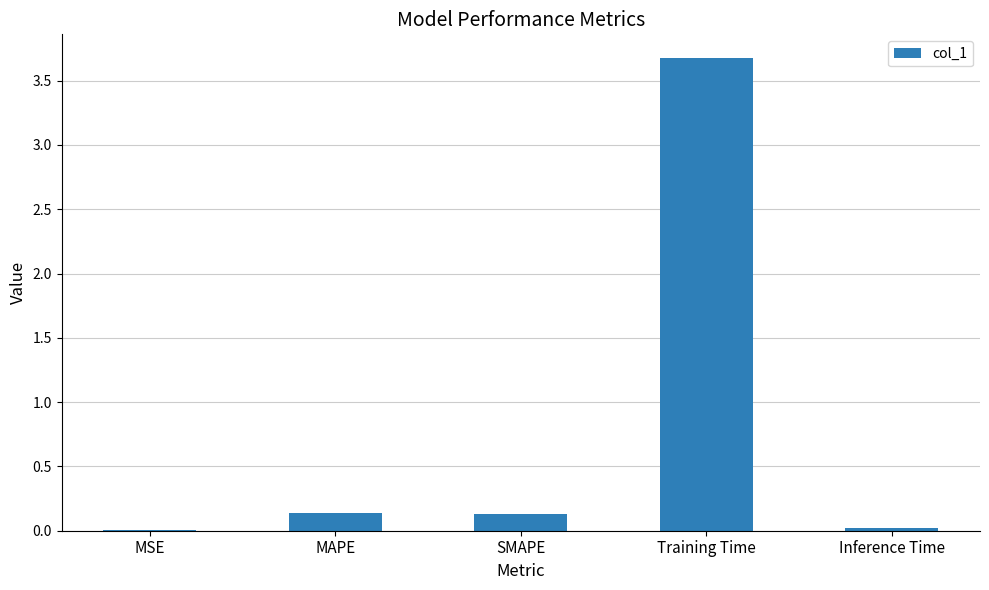

At which category does the chart reach its peak across all series?

Training Time